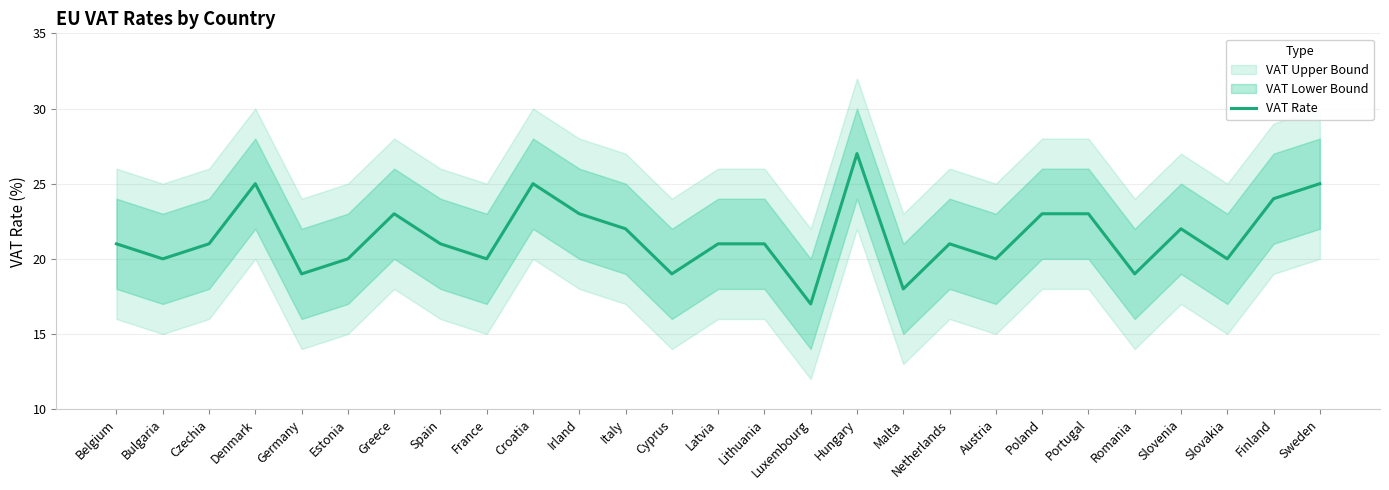

What value does the data have at Netherlands?

21